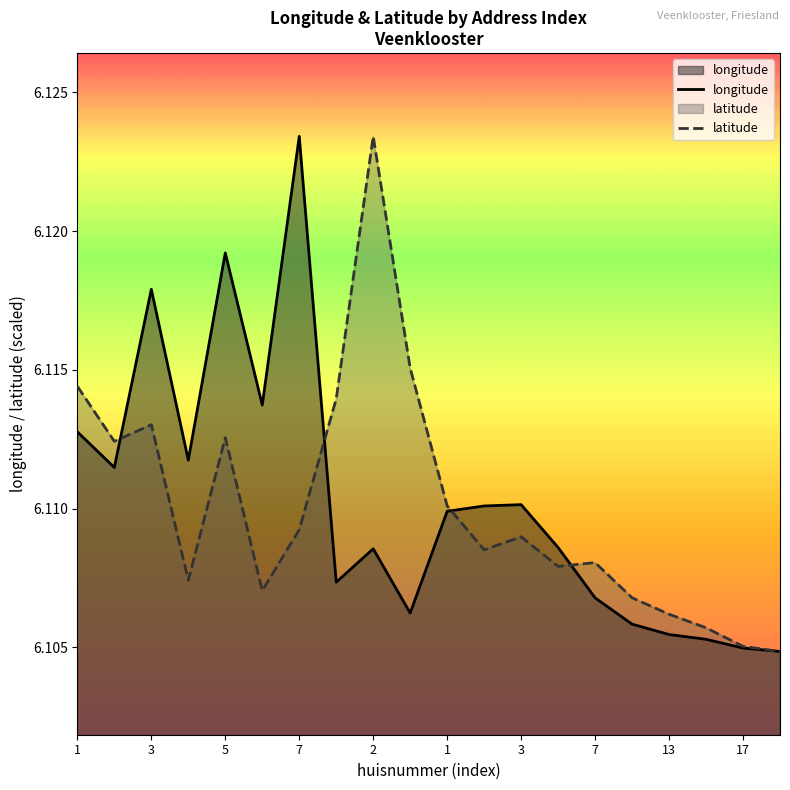

How many times do longitude and latitude cross each other?

4